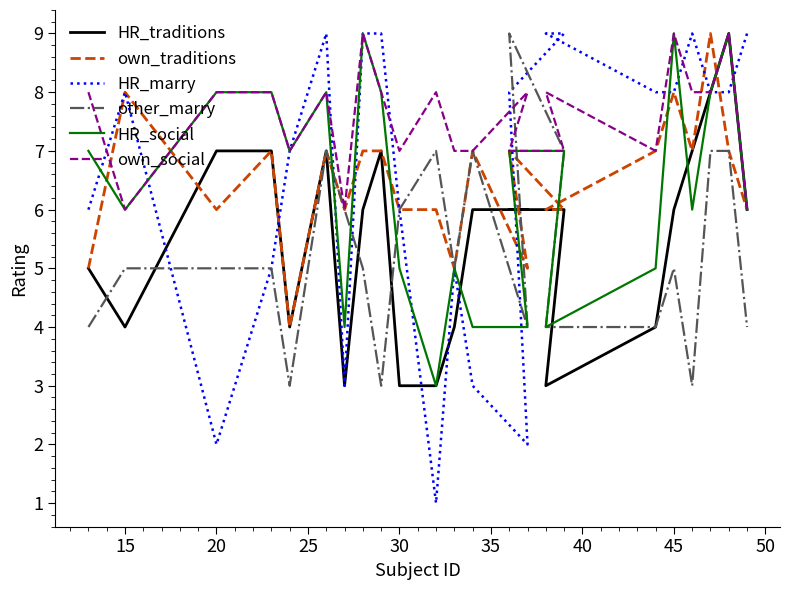

What is the average value of the HR_social series?

6